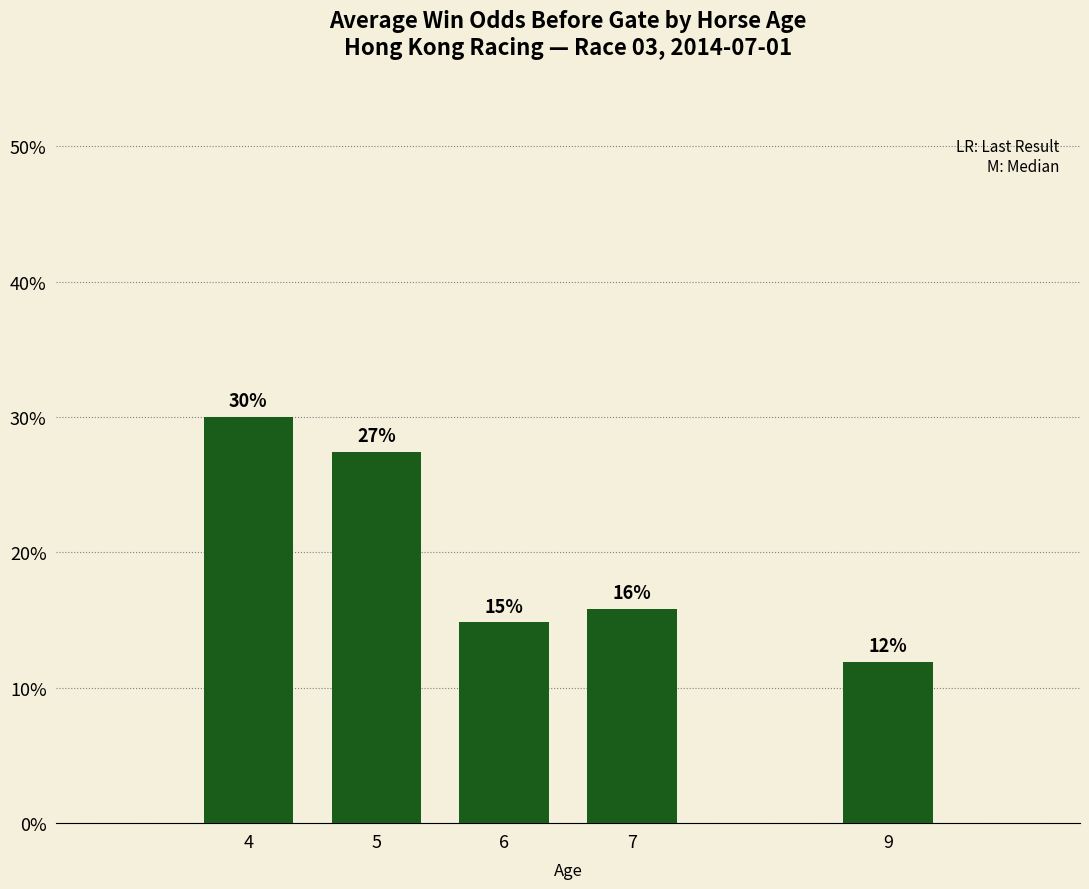

Rank the categories by value from lowest to highest.

9, 6, 7, 5, 4